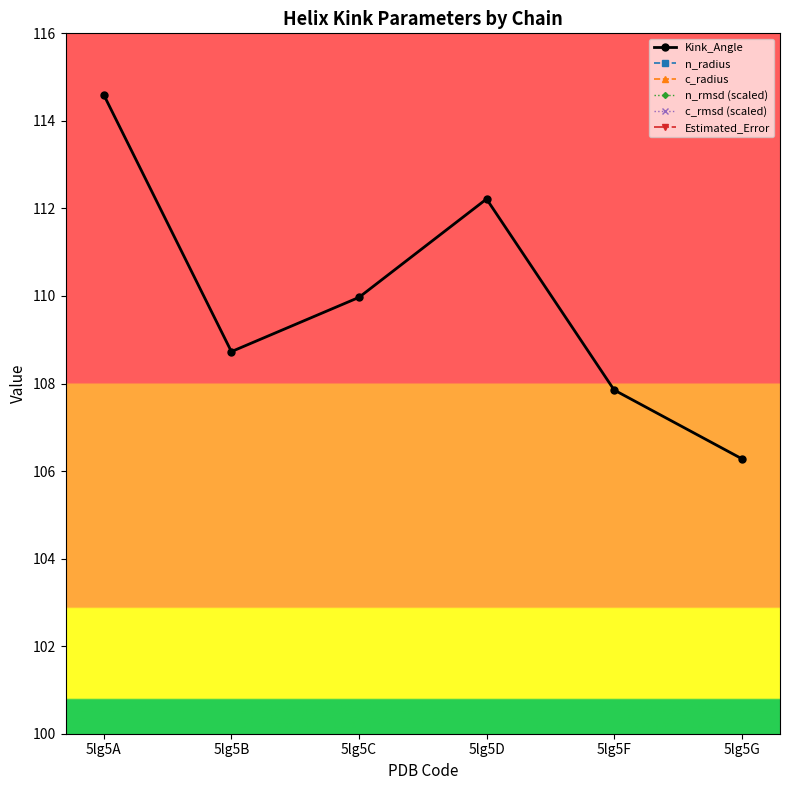

At how many categories does at least one series exceed 75?

6